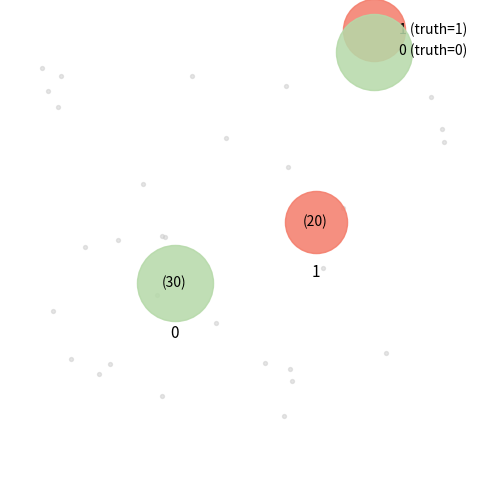

The count_1 slice represents 40% of the pie. True or false?

True